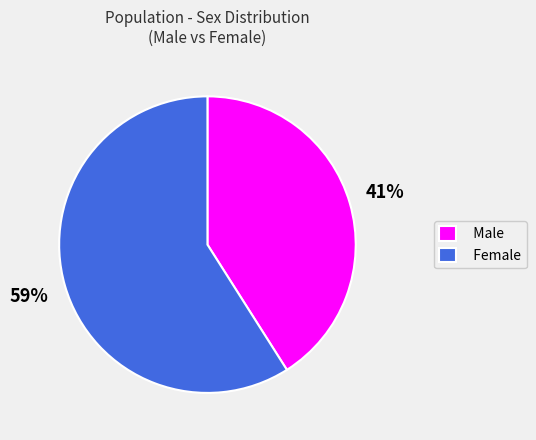

Rank the categories by value from highest to lowest.

Female, Male